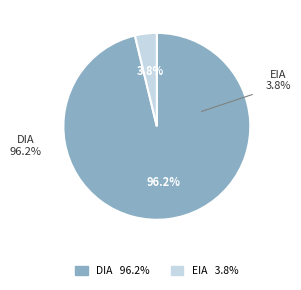

Does DIA represent more than half of the total?

Yes